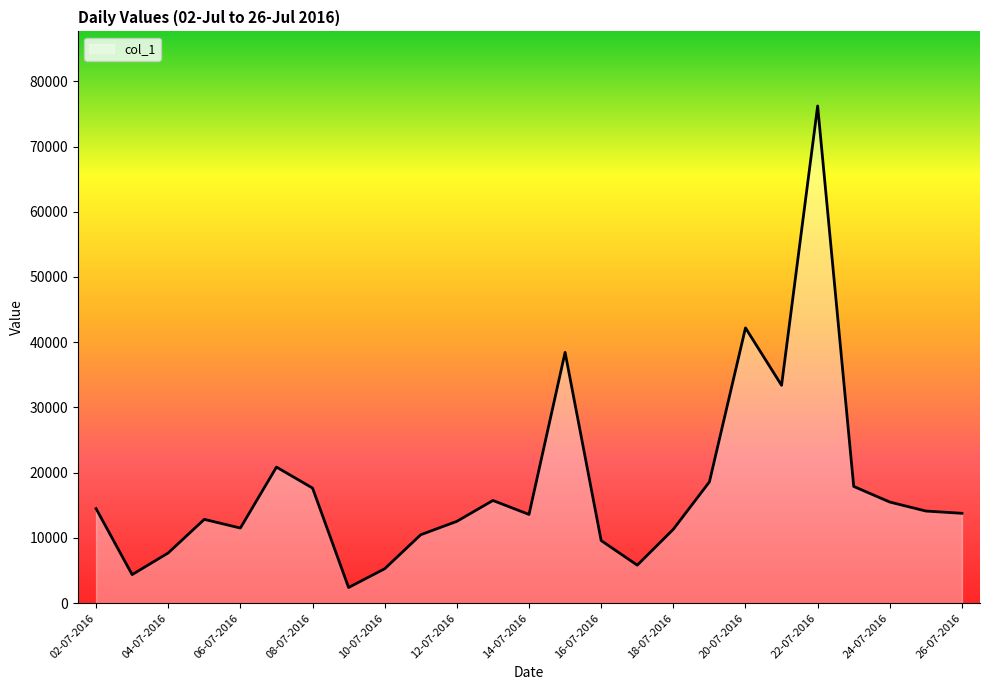

Does the chart display data point markers on the line(s)?

No